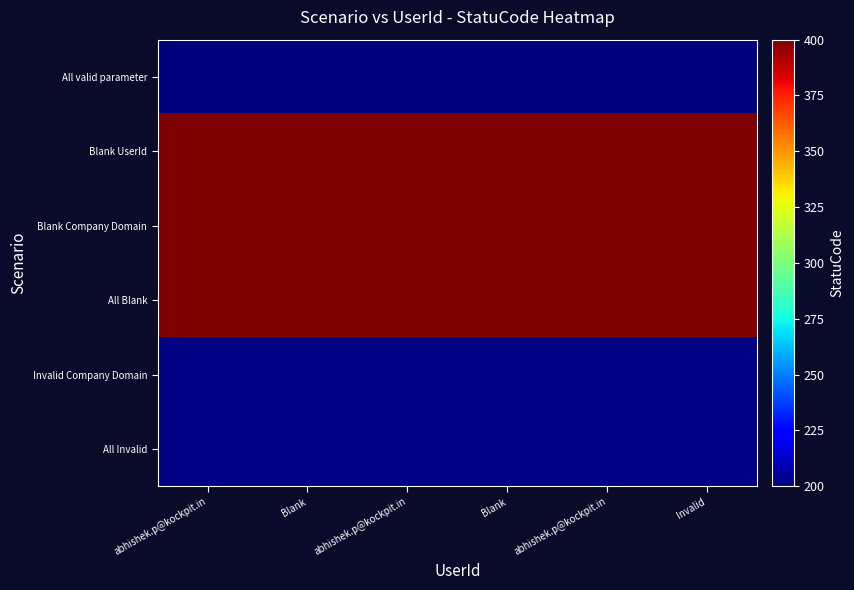

At which category is the sum across all series the highest?

abhishek.p@kockpit.in